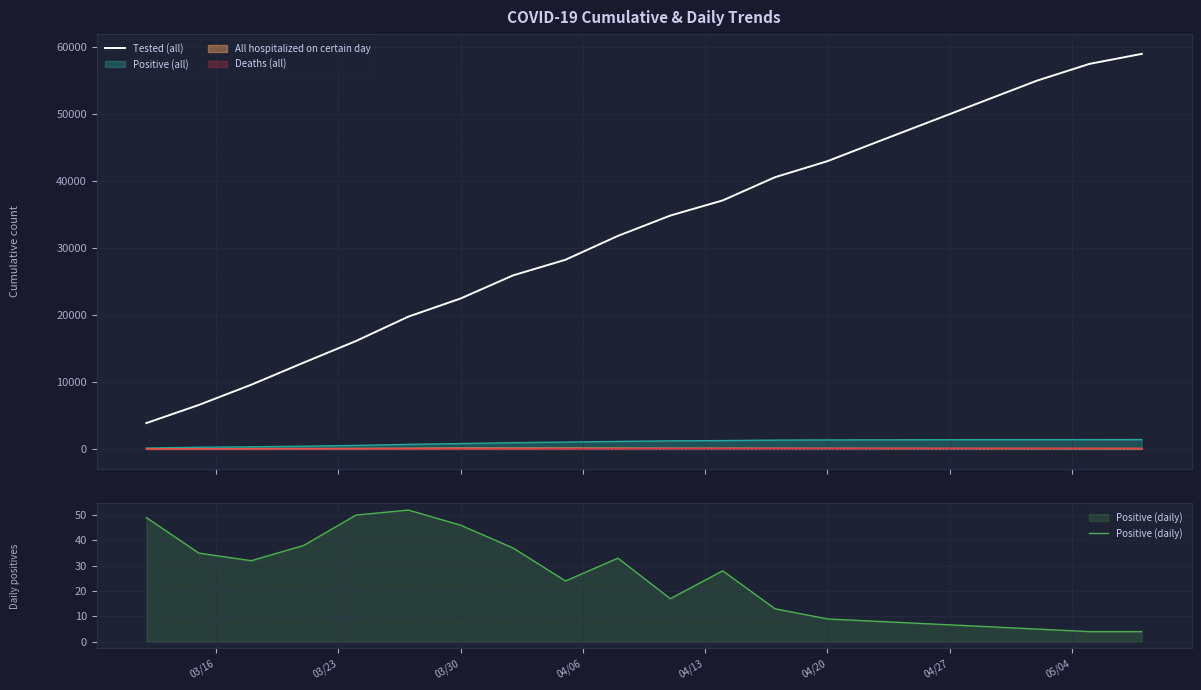

At how many categories does at least one series exceed 3595?

20